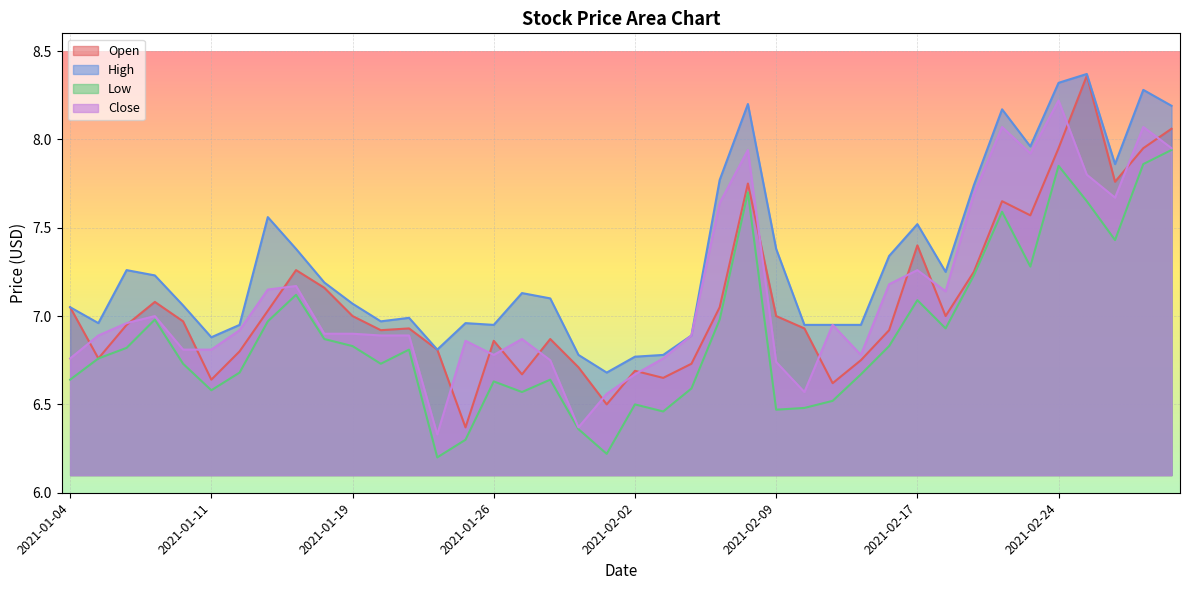

What is the difference between the highest and lowest values at 2021-02-04?

0.3